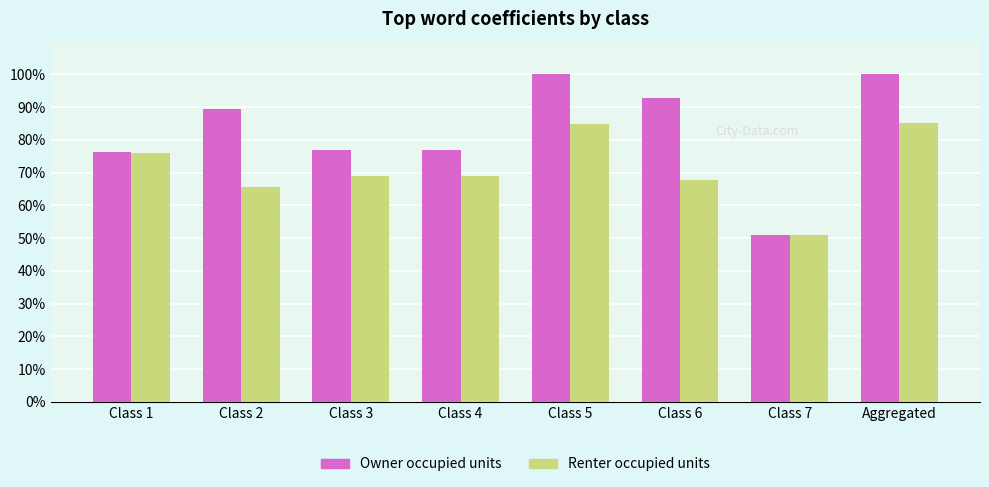

Reading right to left, extract all data points from this chart.

Owner occupied units: 1.0	0.5	0.9	1.0	0.8	0.8	0.9	0.8
Renter occupied units: 0.9	0.5	0.7	0.8	0.7	0.7	0.7	0.8